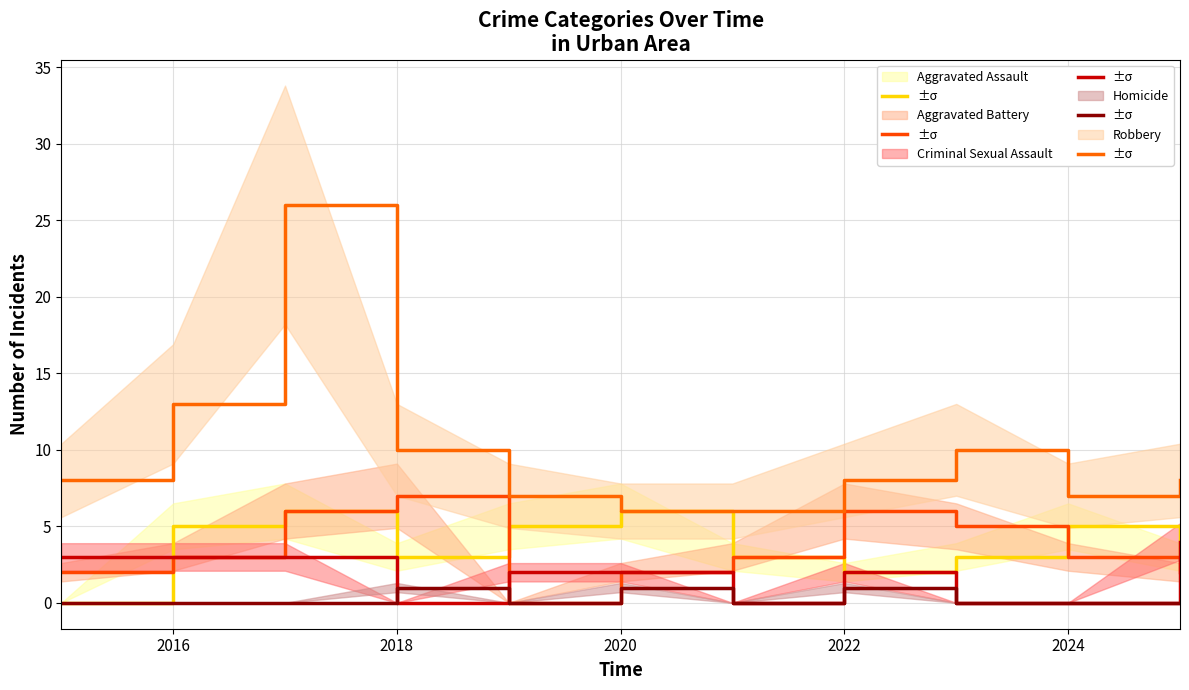

How many values in the Aggravated Battery series exceed 3?

4